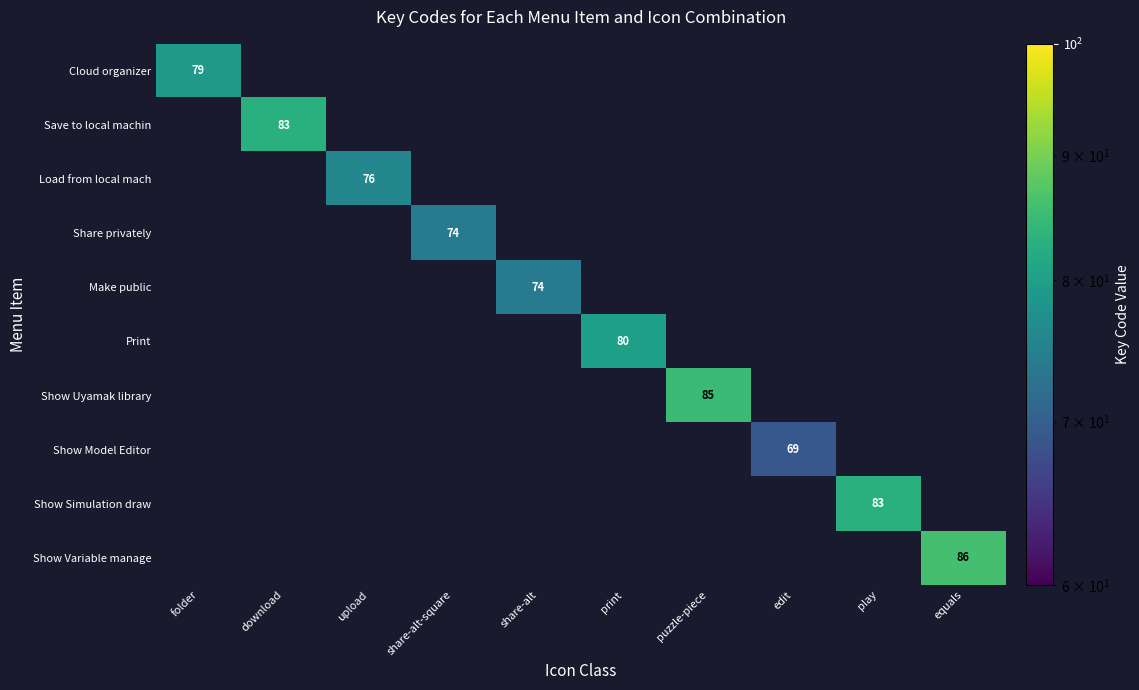

True or false: Cloud organizer has a value of 25 at folder.

False